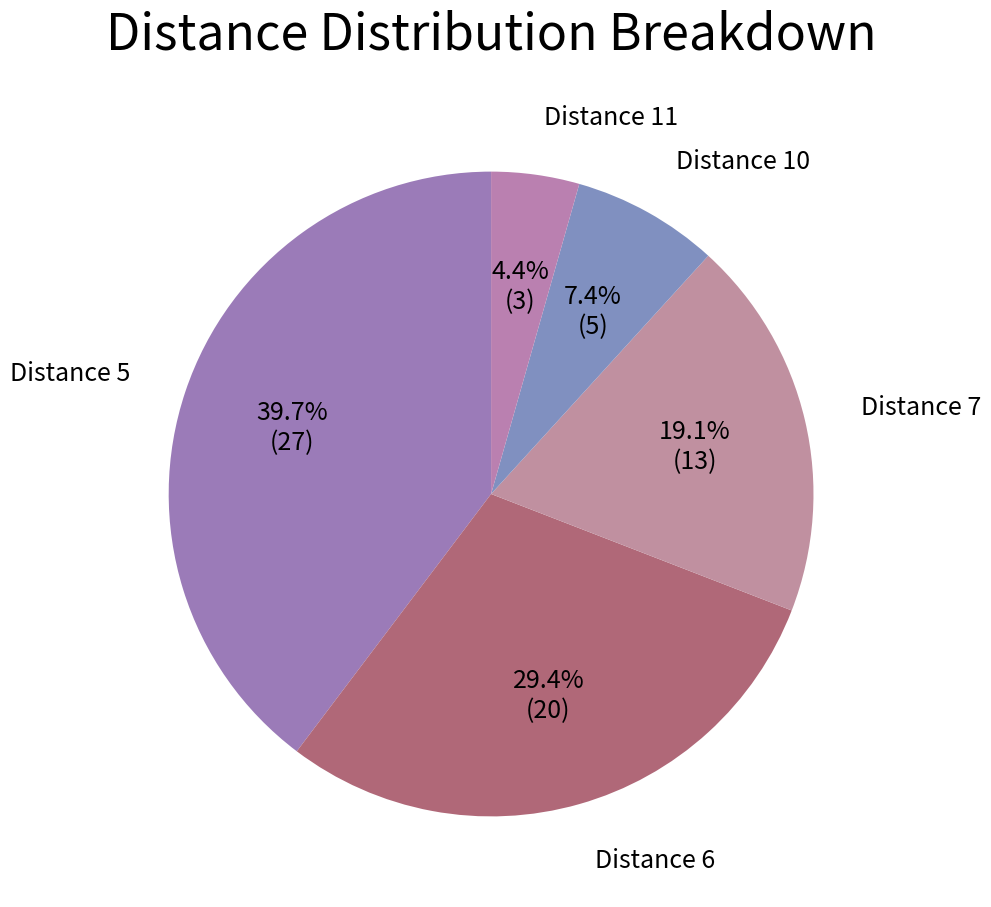

What percentage is NOT represented by Distance 10?

92.6%